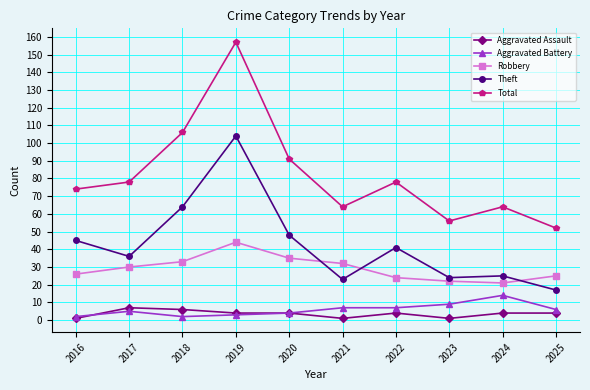

Reading left to right, extract all data points from this chart.

Aggravated Assault: 1	7	6	4	4	1	4	1	4	4
Aggravated Battery: 2	5	2	3	4	7	7	9	14	6
Robbery: 26	30	33	44	35	32	24	22	21	25
Theft: 45	36	64	104	48	23	41	24	25	17
Total: 74	78	106	157	91	64	78	56	64	52